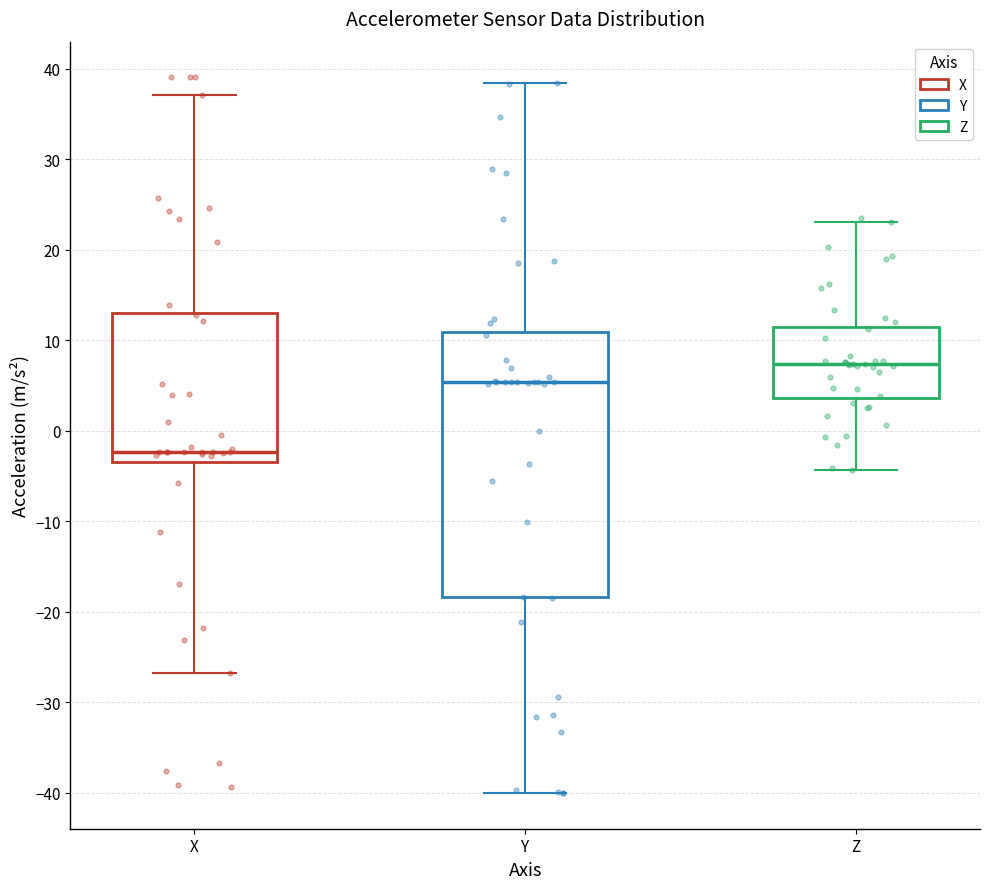

Which box's median line is the lowest?

X